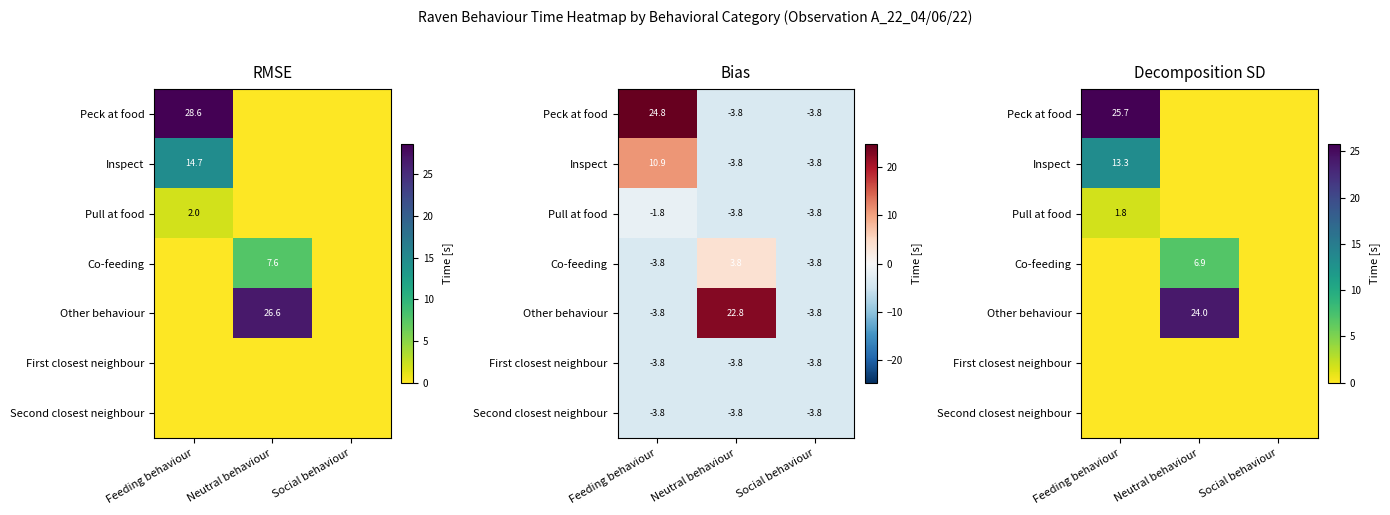

Which series has the widest spread of values?

Peck at food